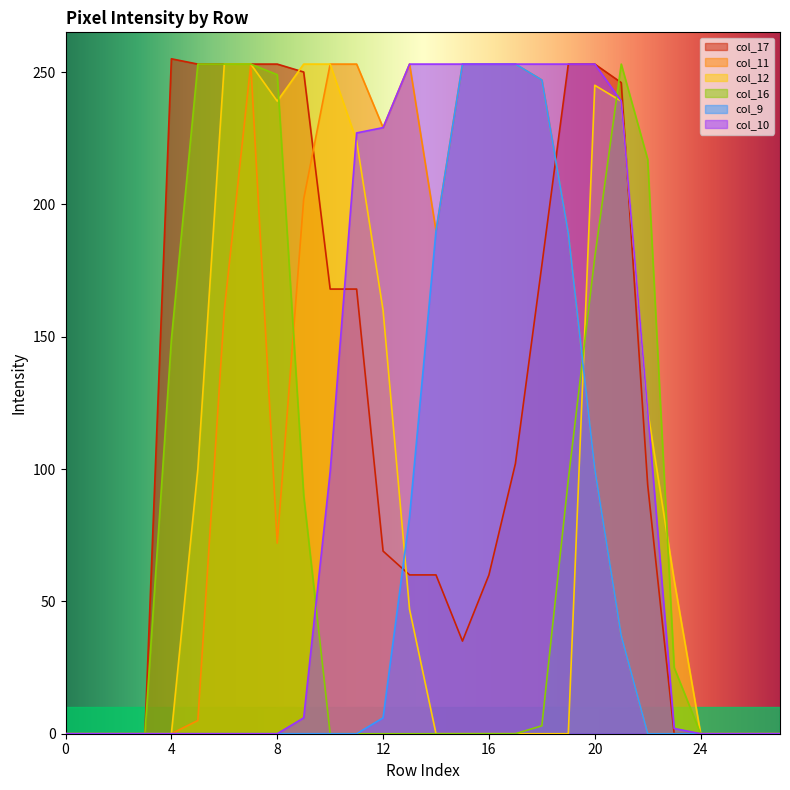

Which category has the highest value across all series?

4